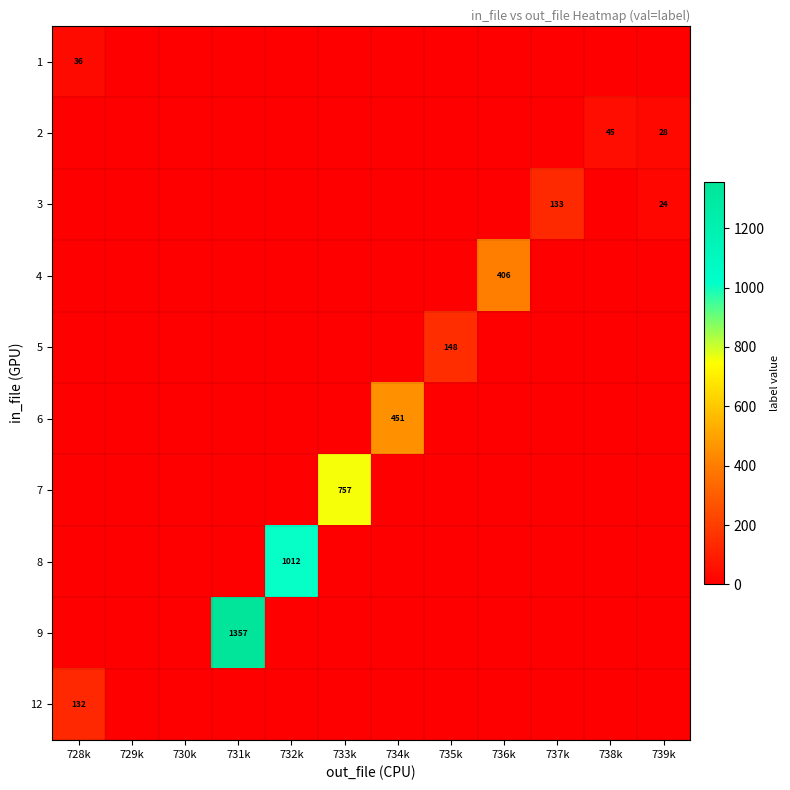

Between 736k and 730k, which is larger?

736k